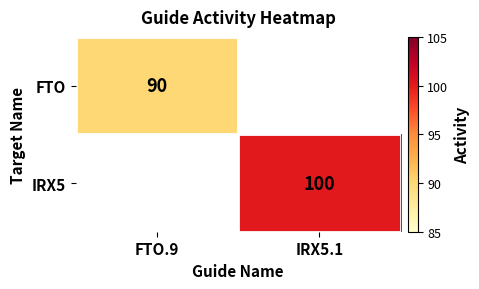

Which category has the lowest value across all series?

FTO.9